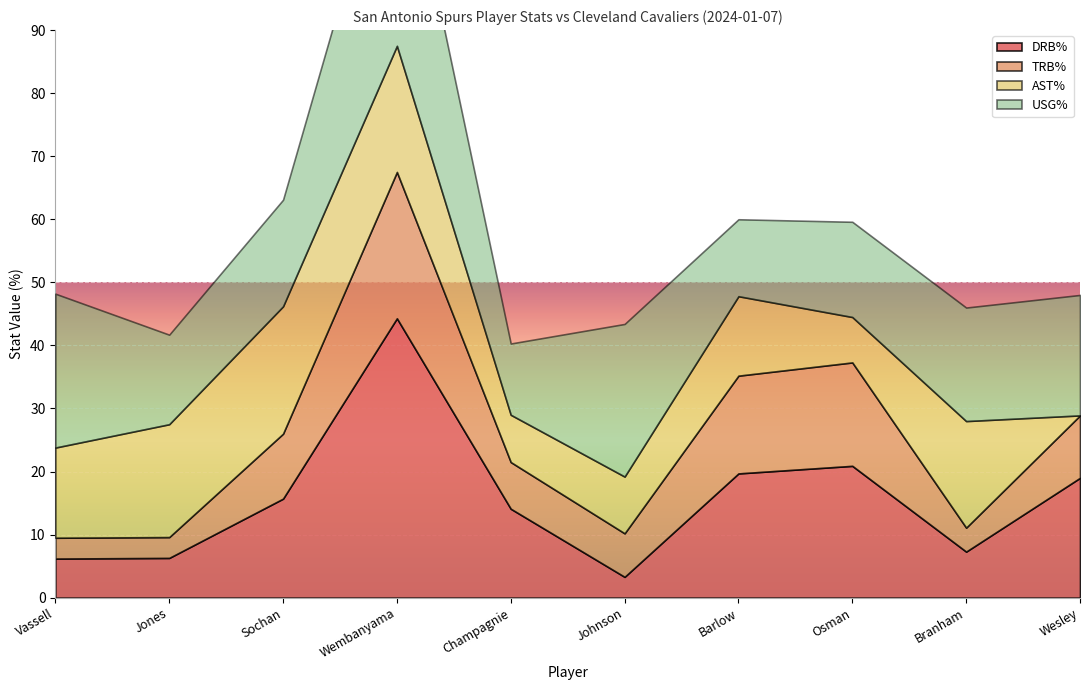

What is the difference between the DRB% values at Jones and Barlow?

13.4